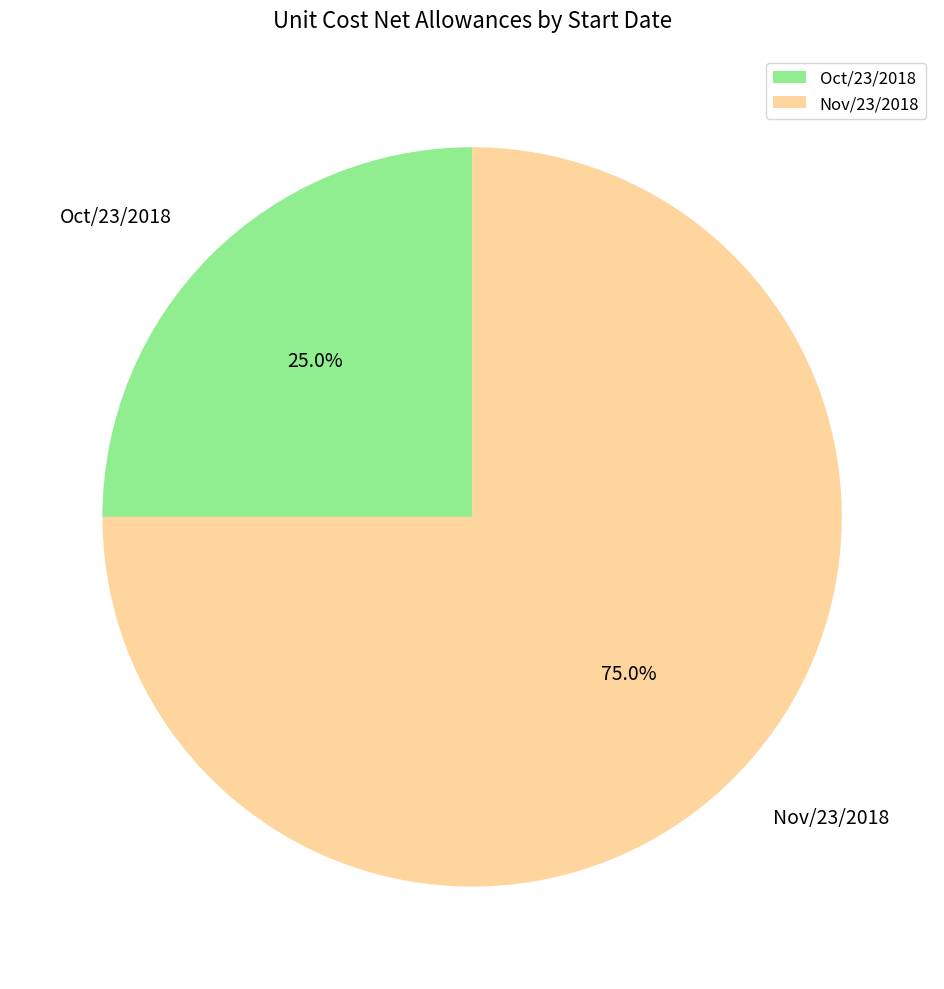

To the nearest percent, what percentage of the pie is Oct/23/2018?

25%